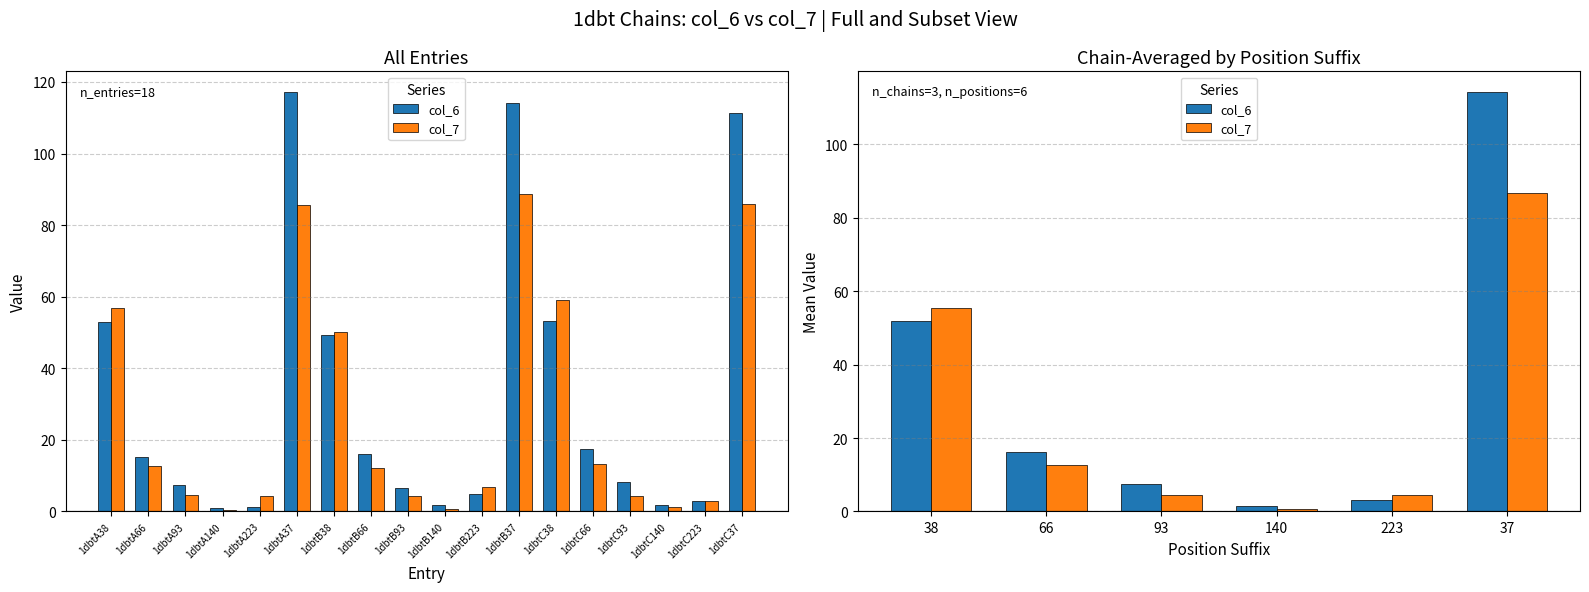

At which label is col_6 closest to 57?

38